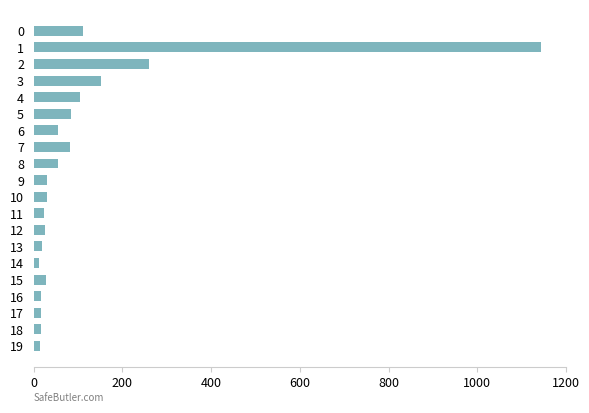

What is the difference between the maximum and minimum values?

1130